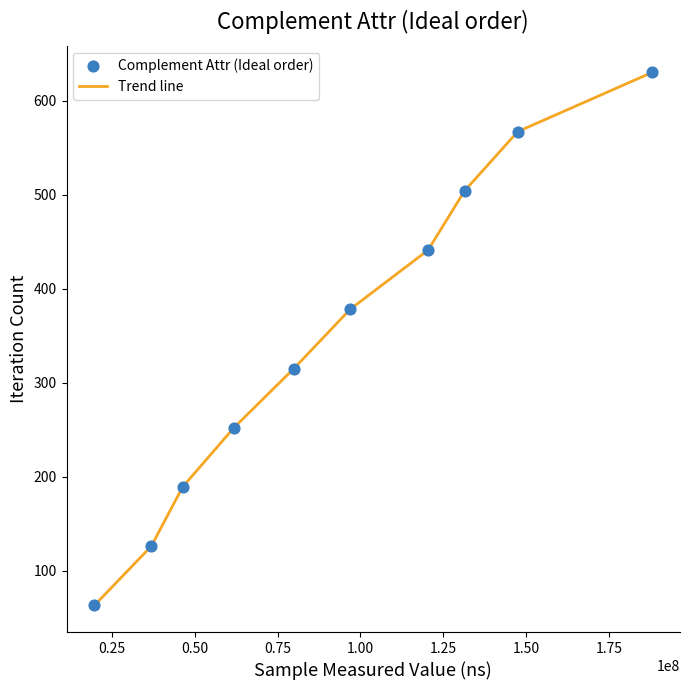

What is the difference between the maximum and minimum values?

567